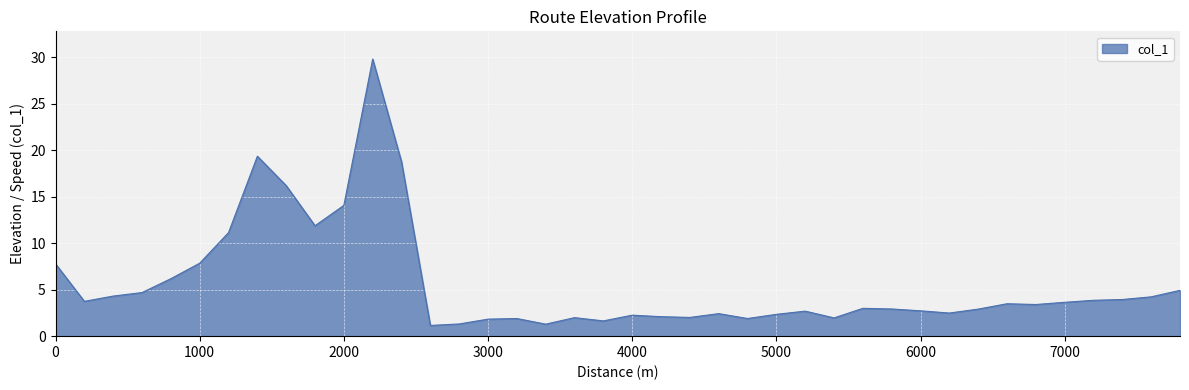

What is the difference between the maximum and minimum values?

28.6